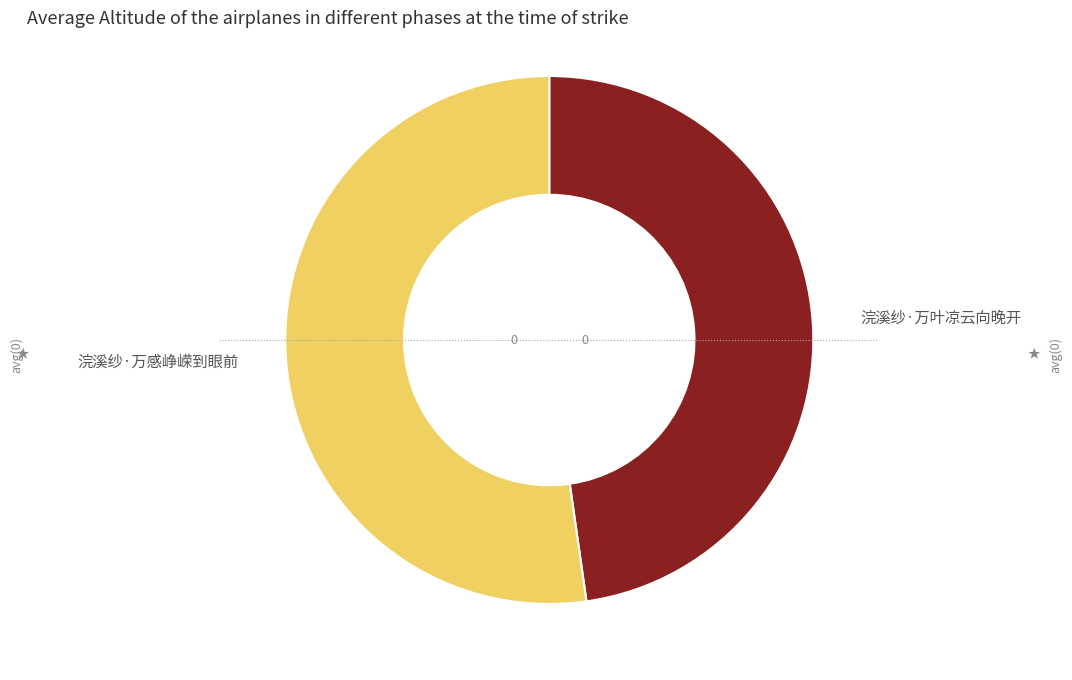

Do 浣溪纱·万感峥嵘到眼前 and 浣溪纱·万叶凉云向晚开 together represent more than half of the pie?

Yes